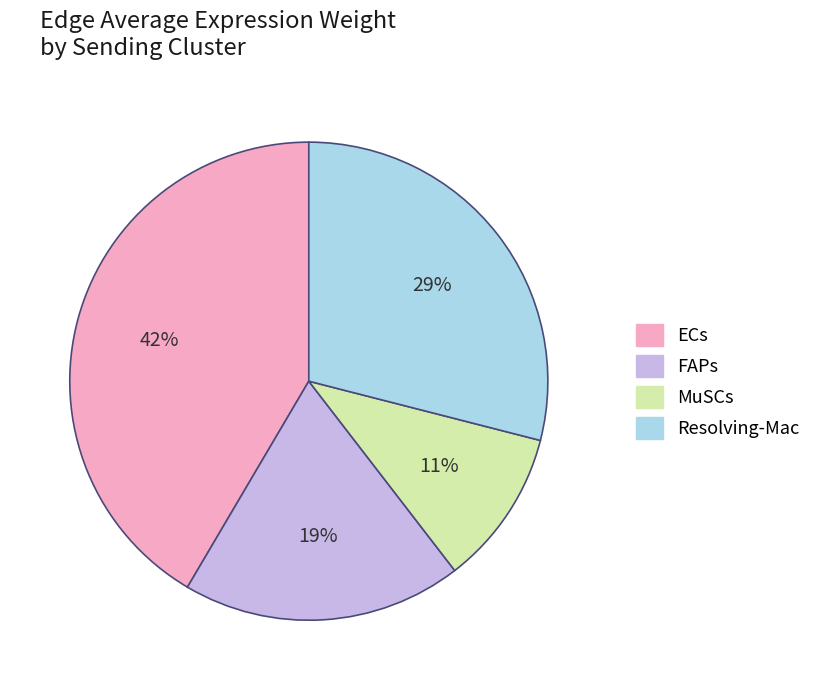

To the nearest percent, what is the difference between the largest and smallest slice percentages?

31%